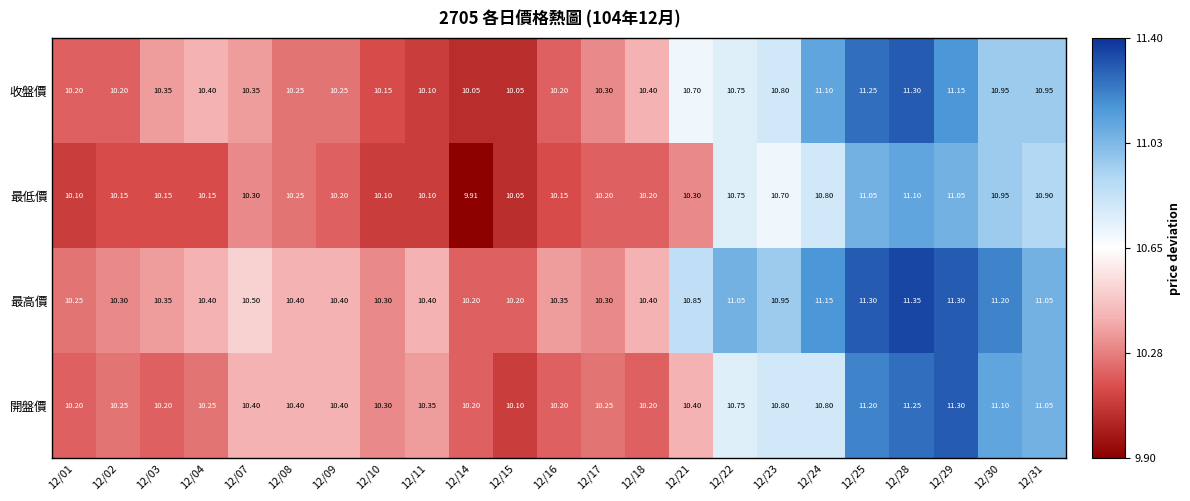

Which series has the largest total across all categories?

最高價